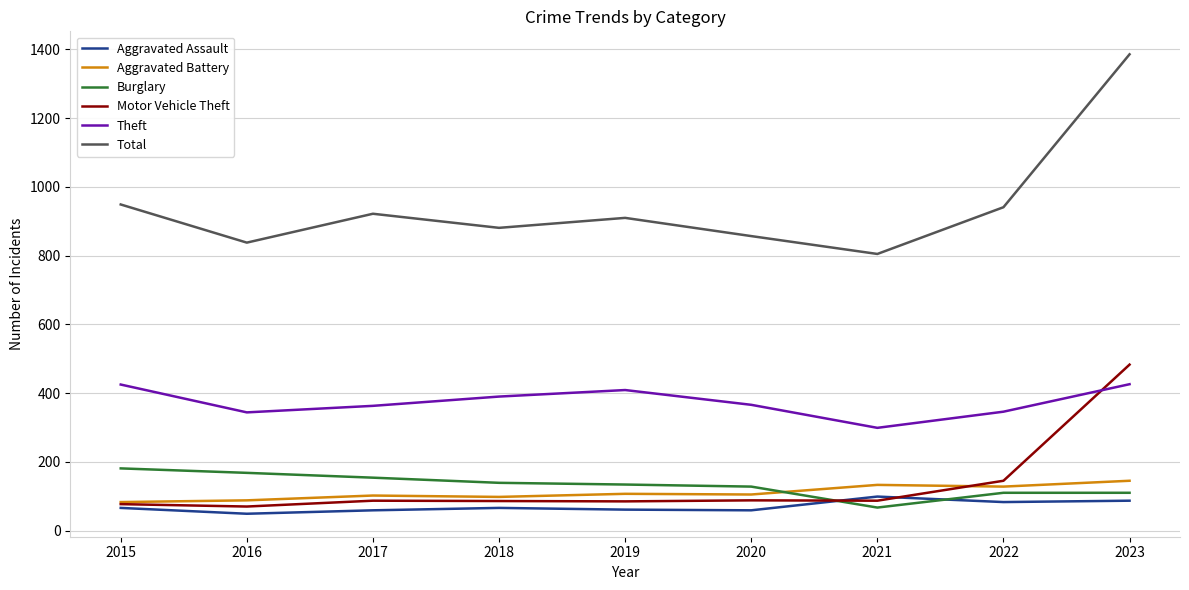

How many series are shown in this chart?

6